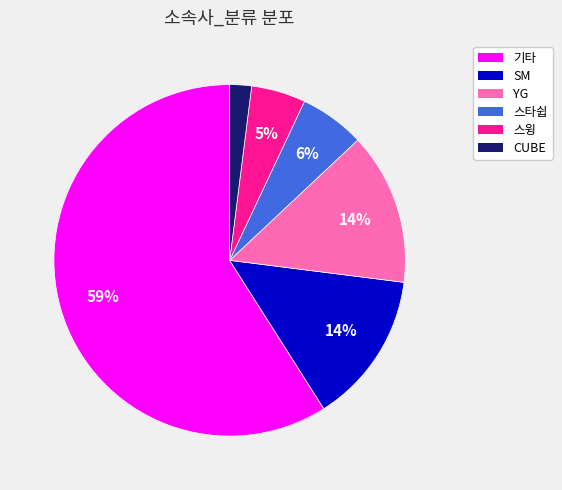

How many slices are in this pie chart?

6